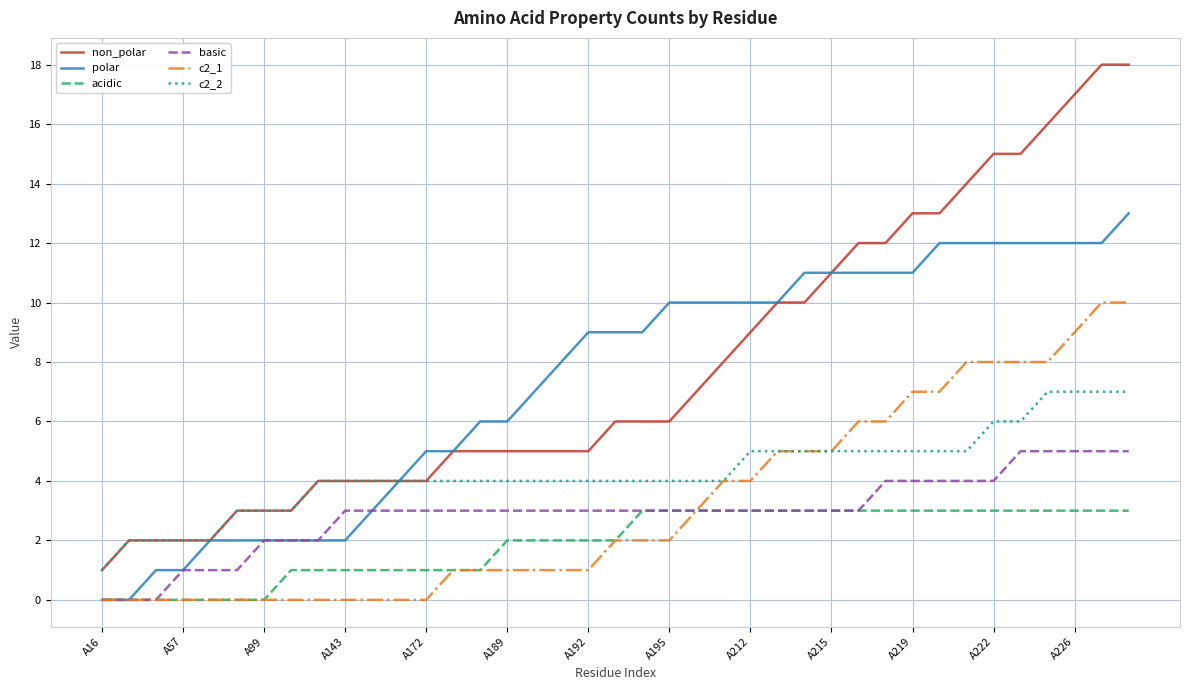

How many lines are shown in the chart?

6